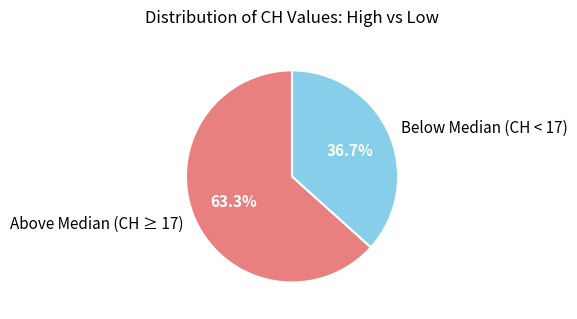

What is the ratio of the value at Below Median (CH < 17) to the value at Above Median (CH ≥ 17)?

0.6